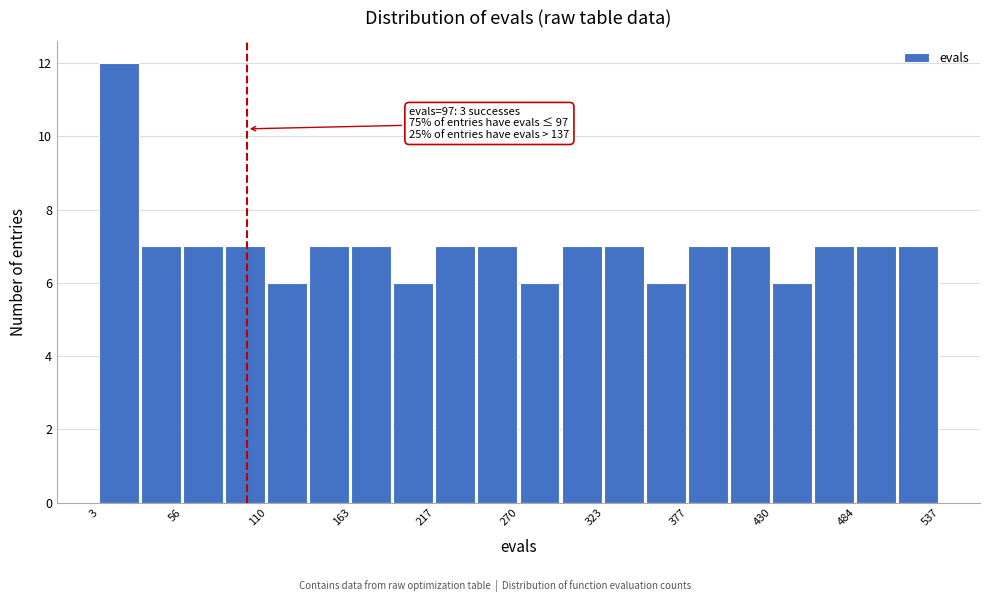

Around what value on the x-axis is the tallest bar? Give the approximate position of its centre, as read against the axis.

20